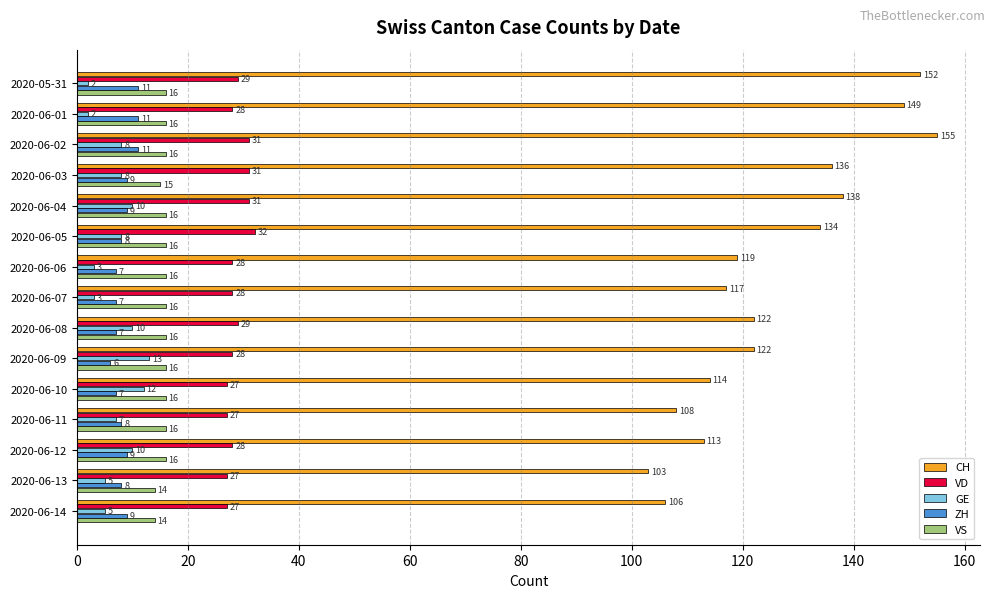

At which category is the sum across all series the highest?

2020-06-02